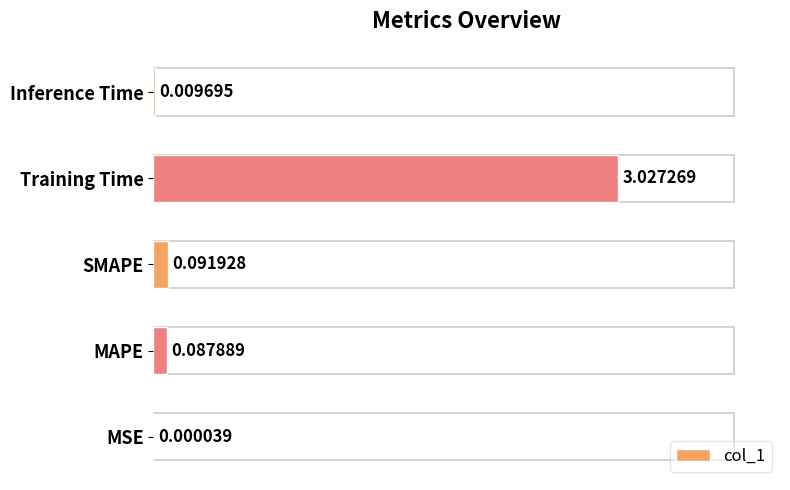

What is the sum of all values?

3.2